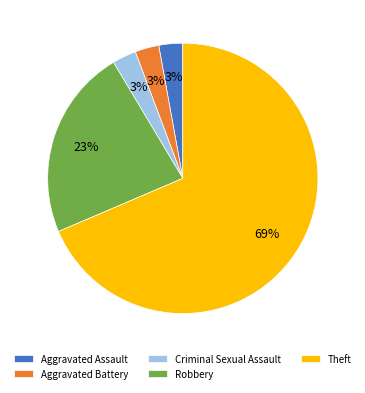

True or false: Robbery accounts for 23% of the total.

True